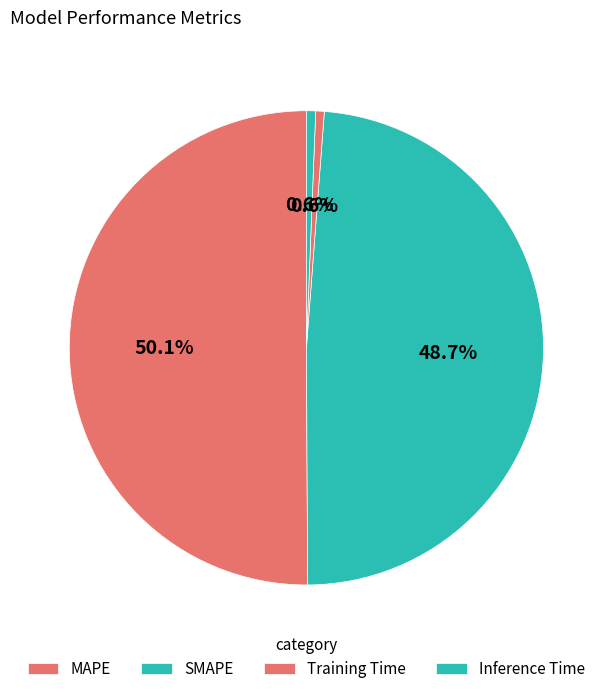

To the nearest percent, what is the difference between the SMAPE and MAPE slice percentages?

1%